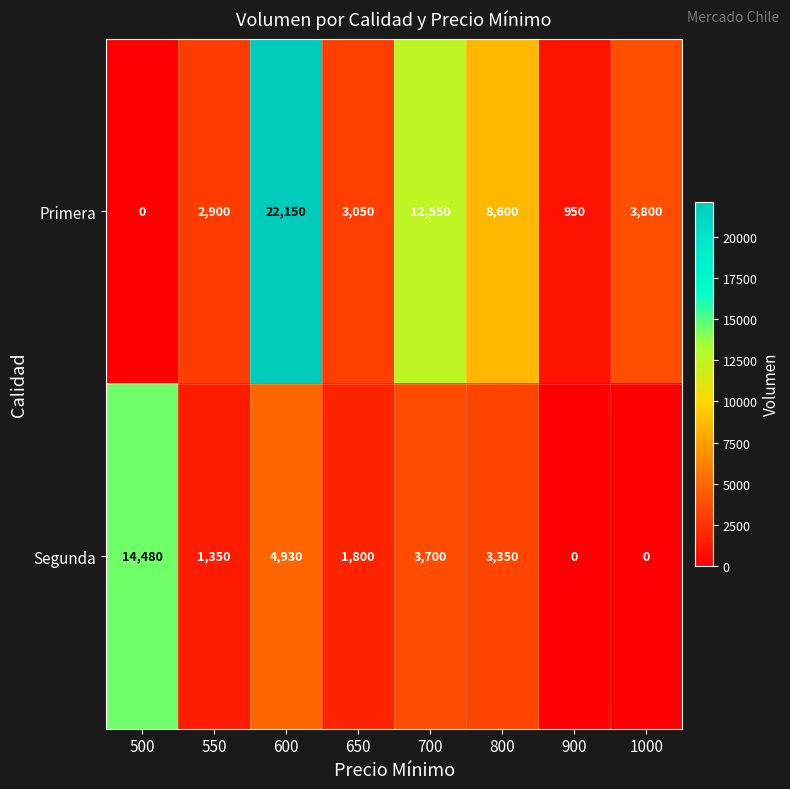

Count the number of data series in this chart.

2